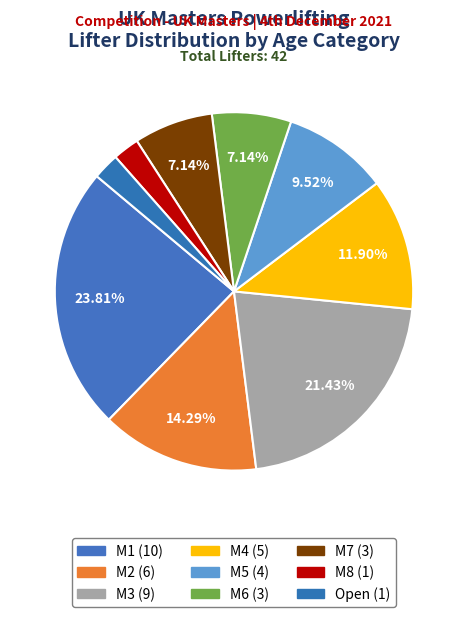

What is the total percentage of M2 and M8?

16.7%